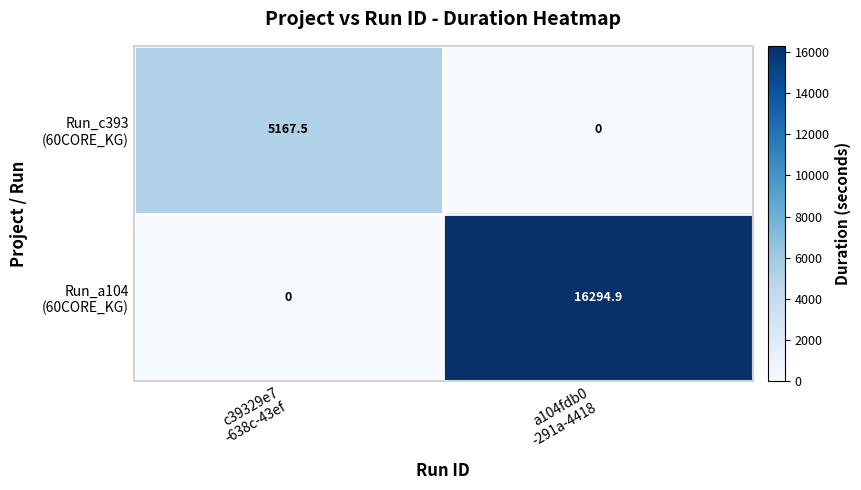

What is the maximum value shown in the chart?

16294.9